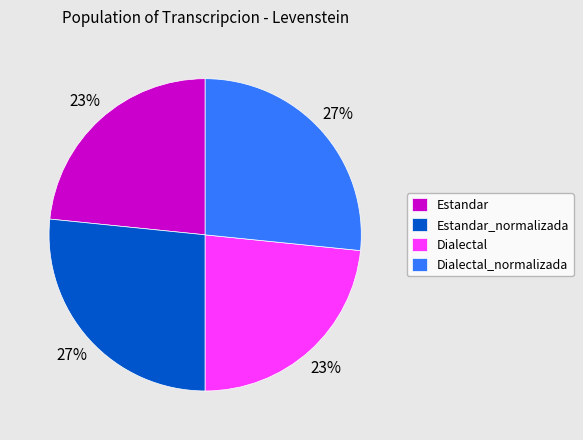

To the nearest percent, what is the combined percentage of Dialectal and Estandar_normalizada?

50%